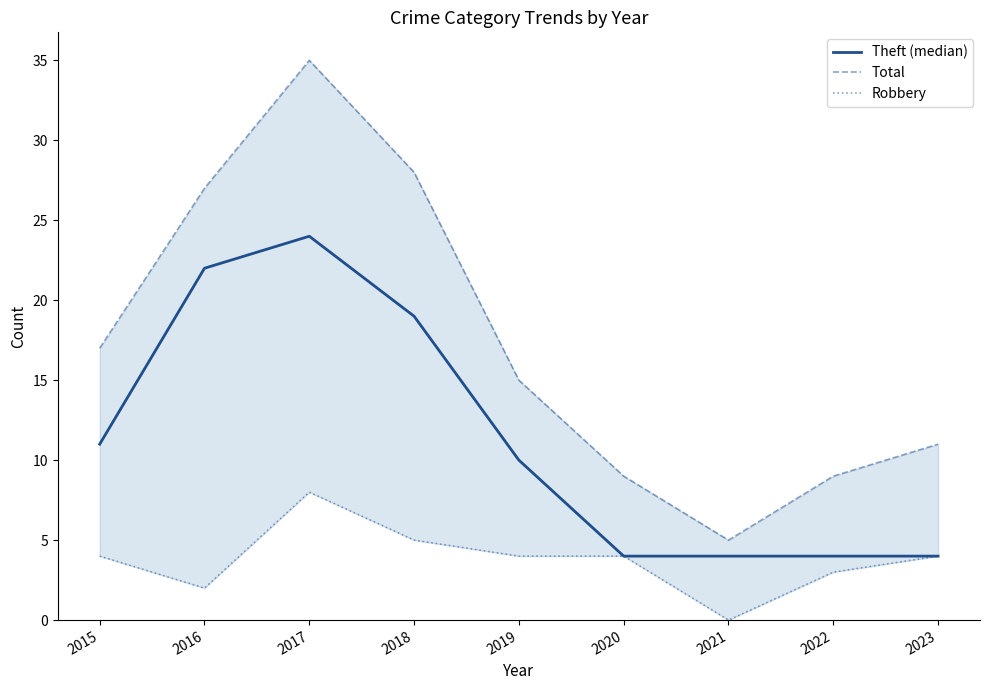

At 2022, list the series in order from smallest to largest.

Robbery, Theft (median), Total